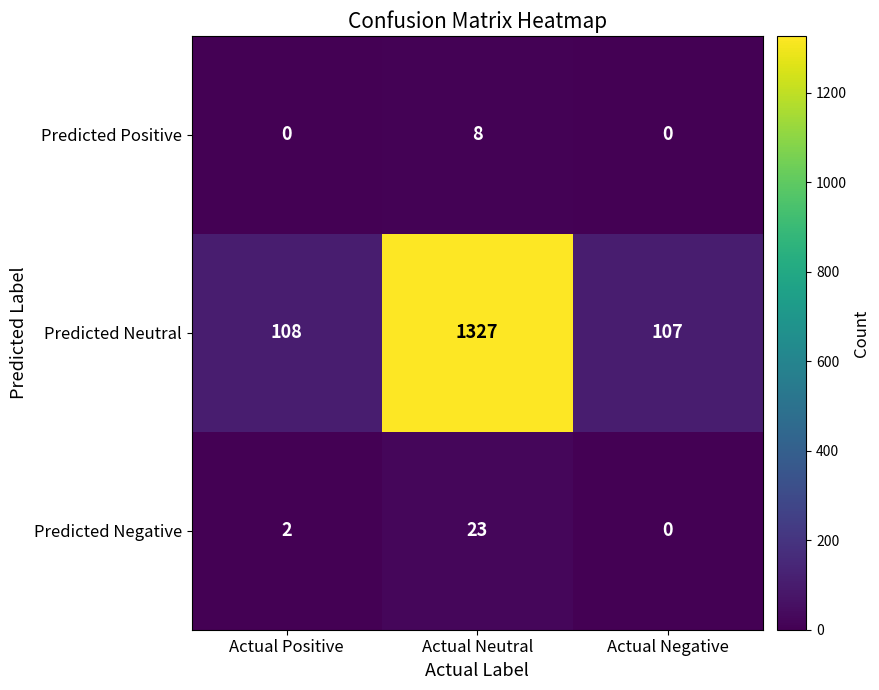

True or false: Predicted Positive has a value of 0 at Actual Positive.

True